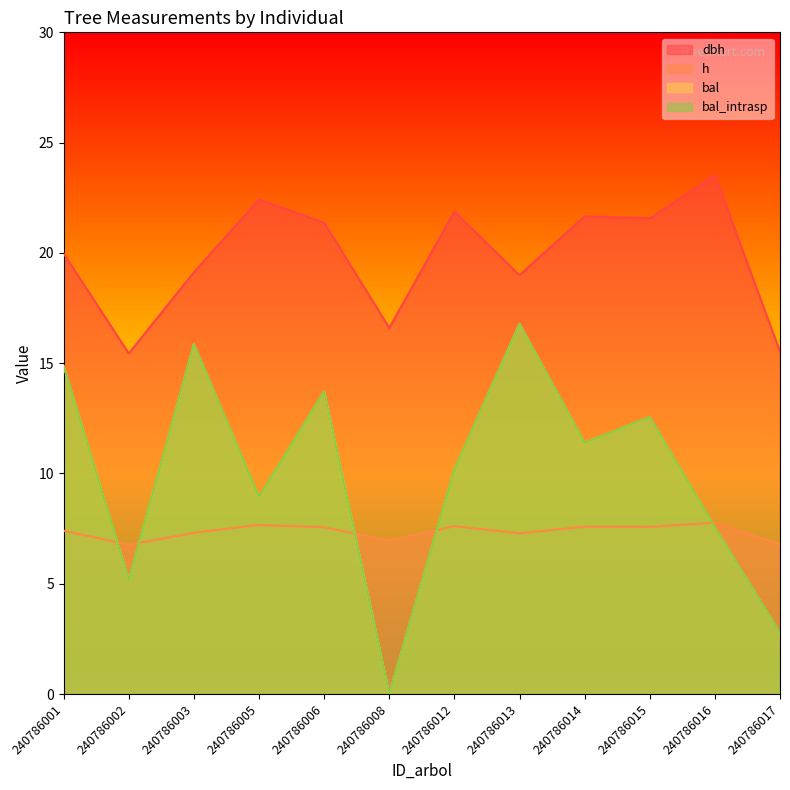

How many times do bal_intrasp and h cross each other?

5